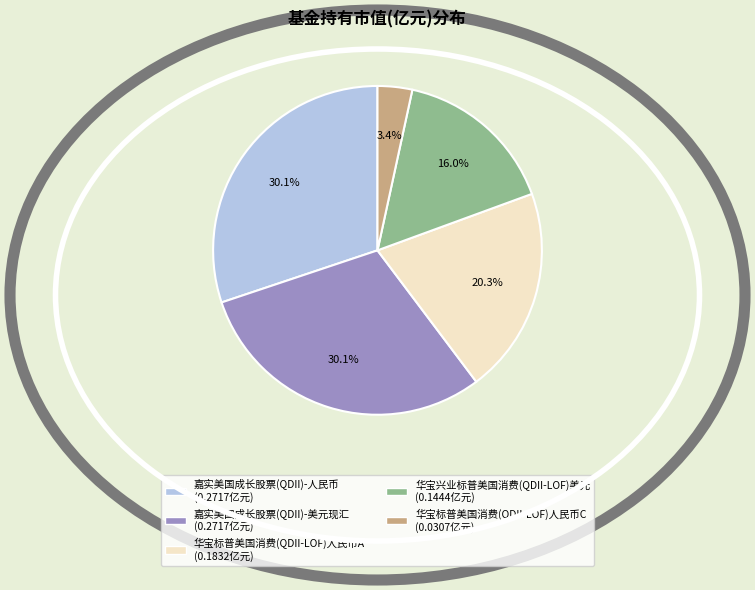

Do 嘉实美国成长股票(QDII)-人民币 and 嘉实美国成长股票(QDII)-美元现汇 together represent more than half of the pie?

Yes